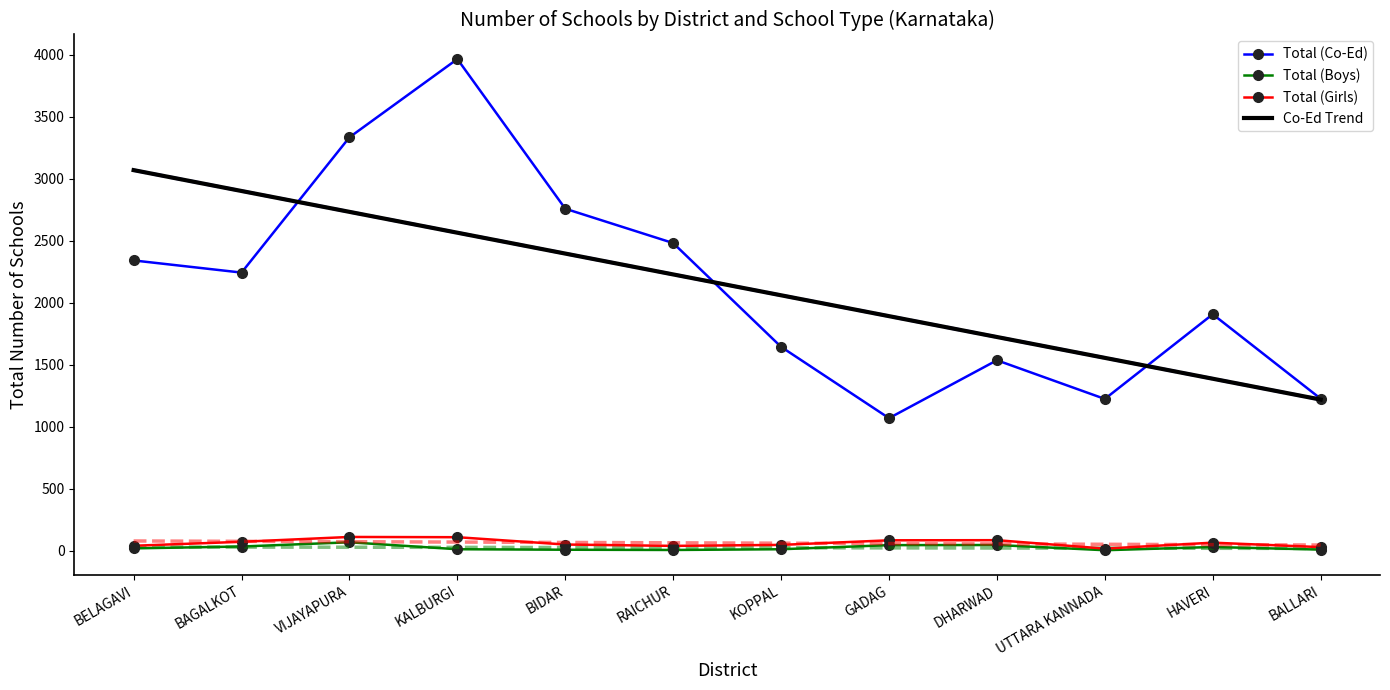

Which series ends up on top after the final intersection of Total (Co-Ed) and Co-Ed Trend?

Total (Co-Ed)